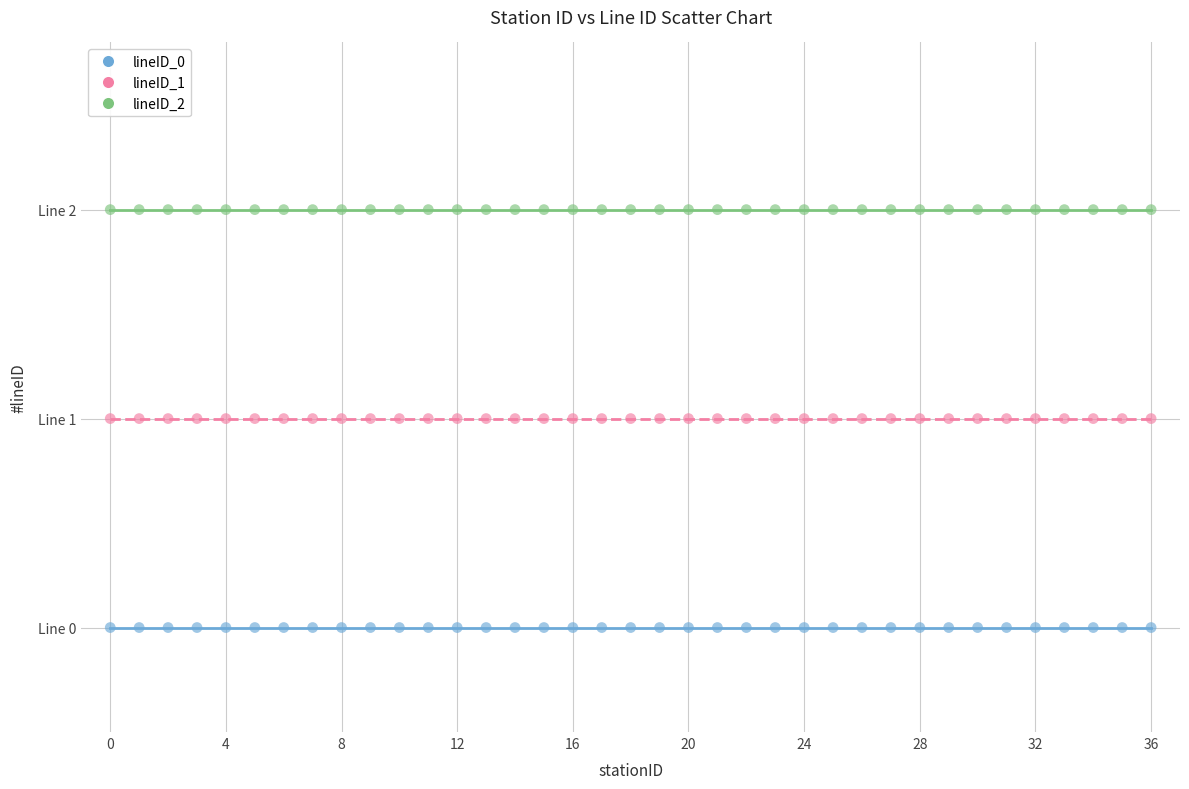

What are all the series names shown in the legend?

lineID_0, lineID_1, lineID_2